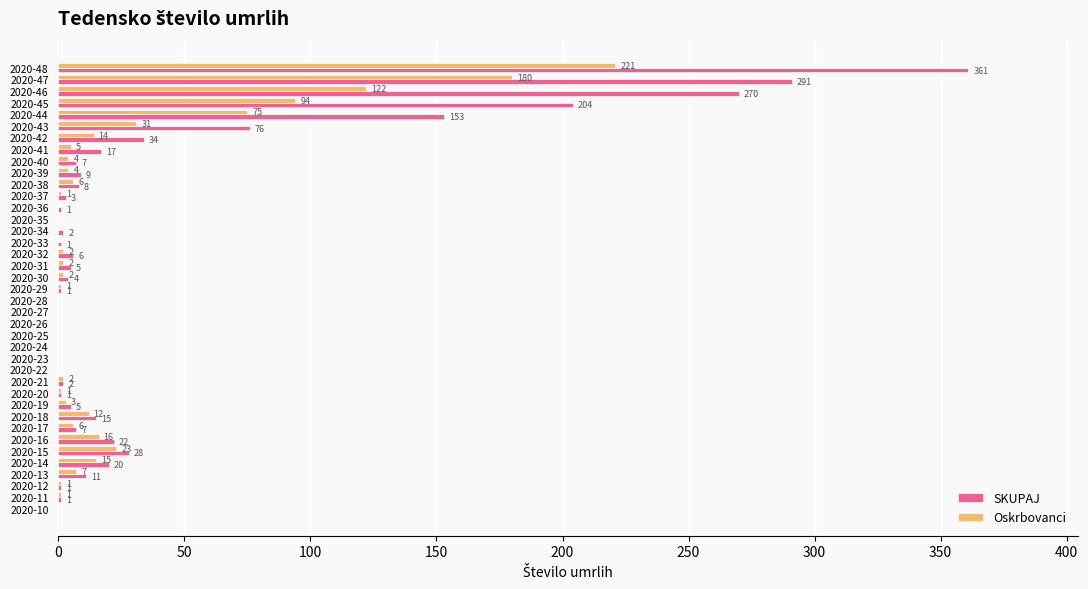

At which label is SKUPAJ closest to 180?

2020-45